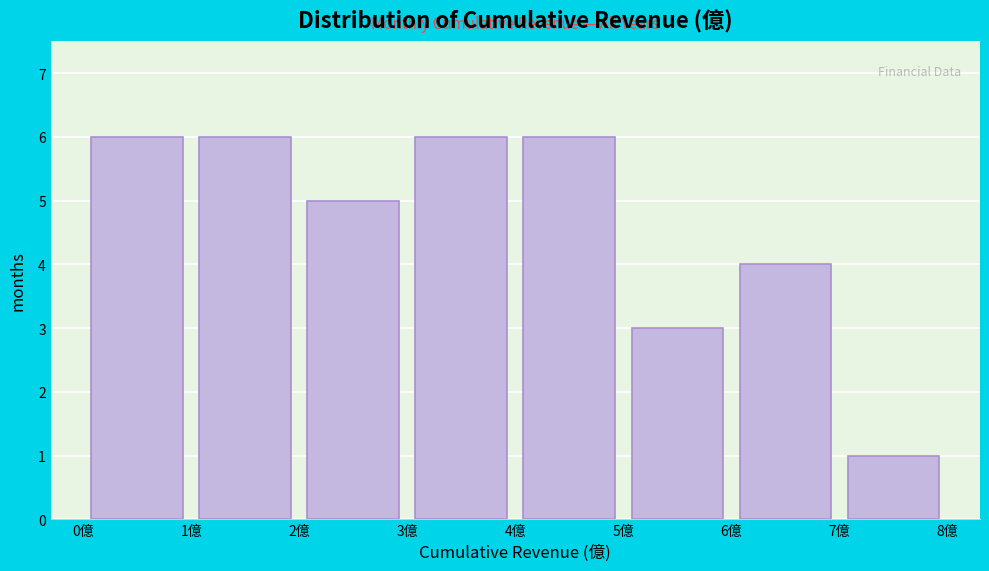

Reading left to right, transcribe this chart: for each bar, give the range it covers on the x-axis and its height. The values are not printed on the chart, so give them approximately, as read against the axis.

0 to 1: 6
1 to 2: 6
2 to 3: 5
3 to 4: 6
4 to 5: 6
5 to 6: 3
6 to 7: 4
7 to 8: 1